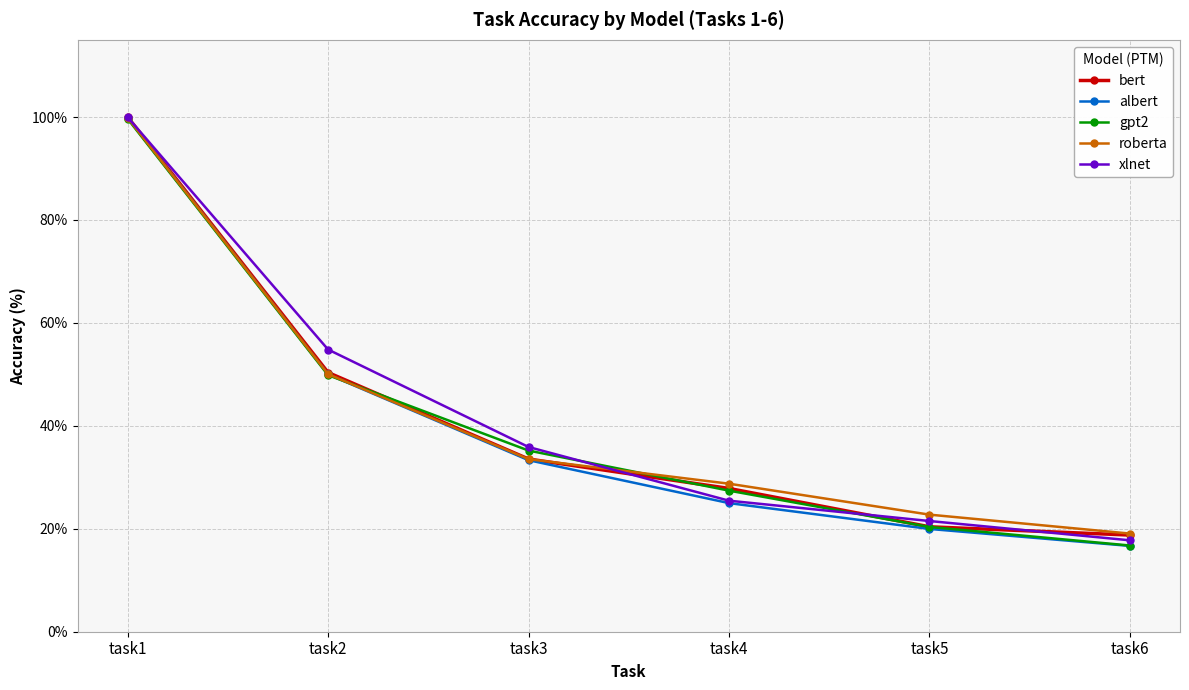

At which category is the sum across all series the highest?

task1